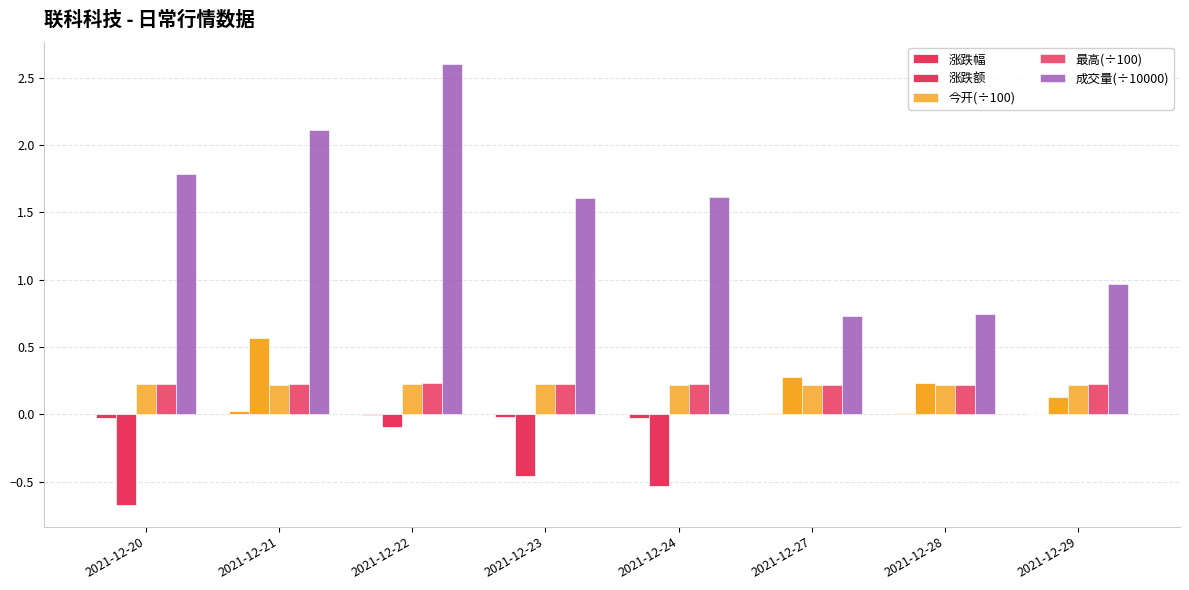

At which label is 今开(÷100) closest to 0?

2021-12-27